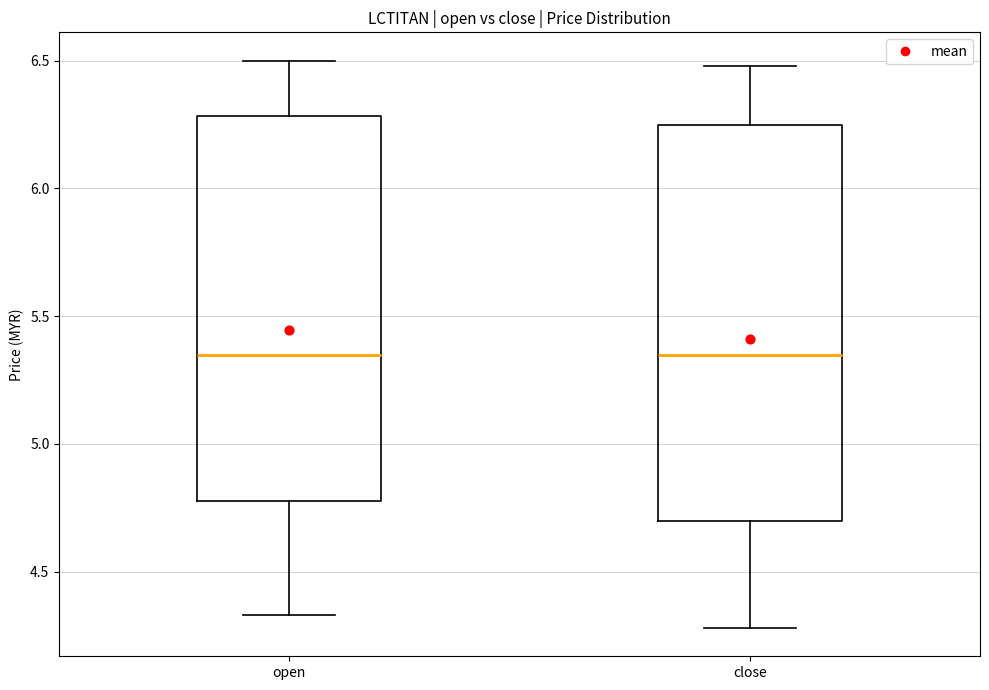

Reading left to right, transcribe this box plot: for each box, give where its median line is, the range the box spans, and where its two whiskers end, as read against the y-axis. The values are not printed on the chart, so give them approximately, as read against the axis.

open: median 5.35, box 4.80 to 6.30, whiskers 4.35 to 6.50
close: median 5.35, box 4.70 to 6.25, whiskers 4.30 to 6.50